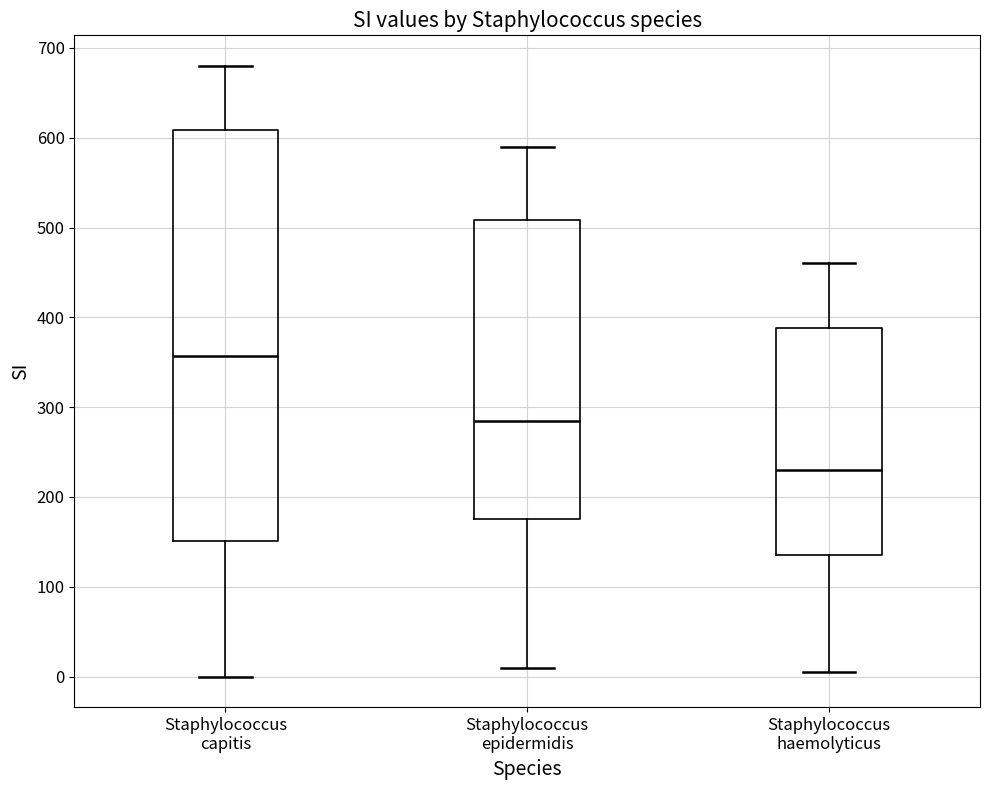

Which box's median line is the highest?

Staphylococcus capitis